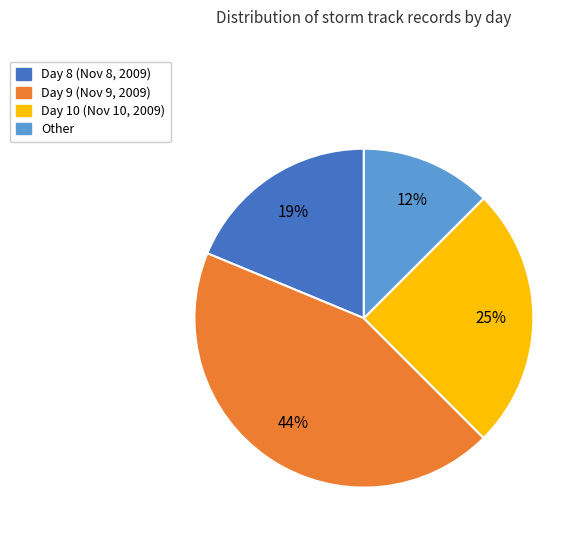

To the nearest percent, what is the average slice percentage?

25%